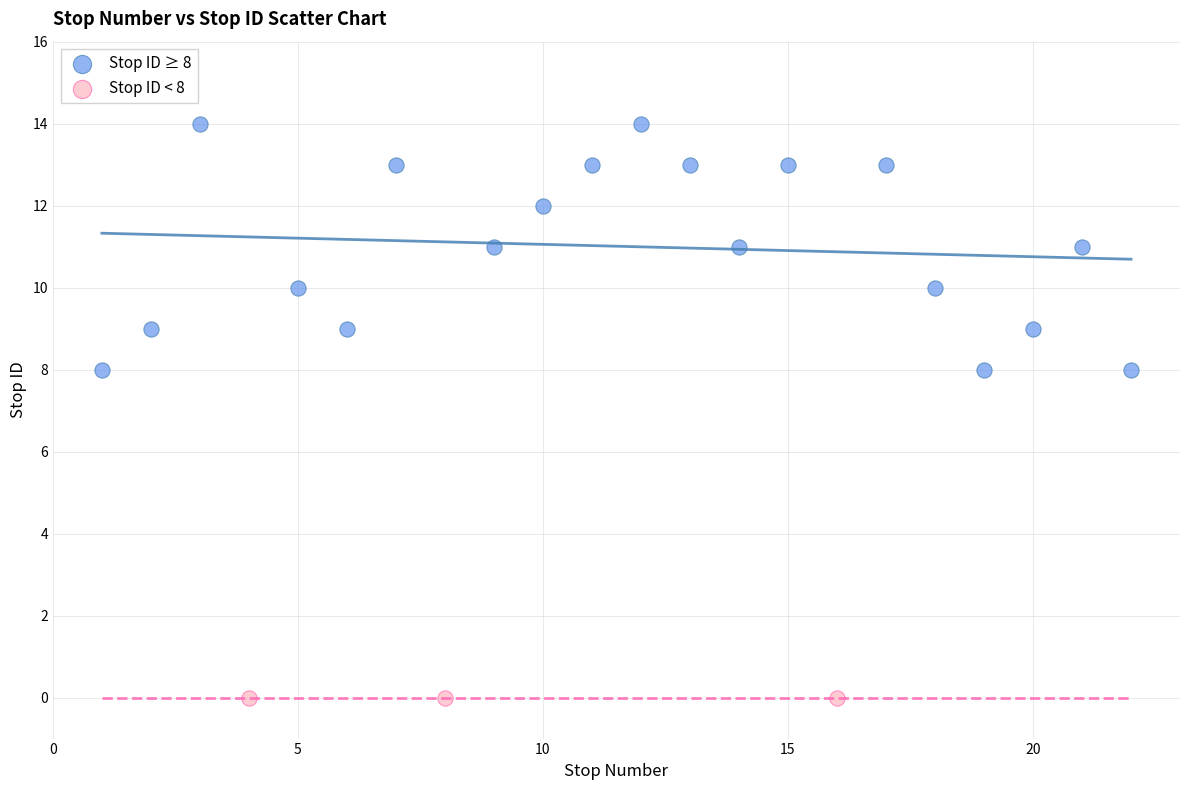

Which series contains the highest Y value?

Stop ID ≥ 8